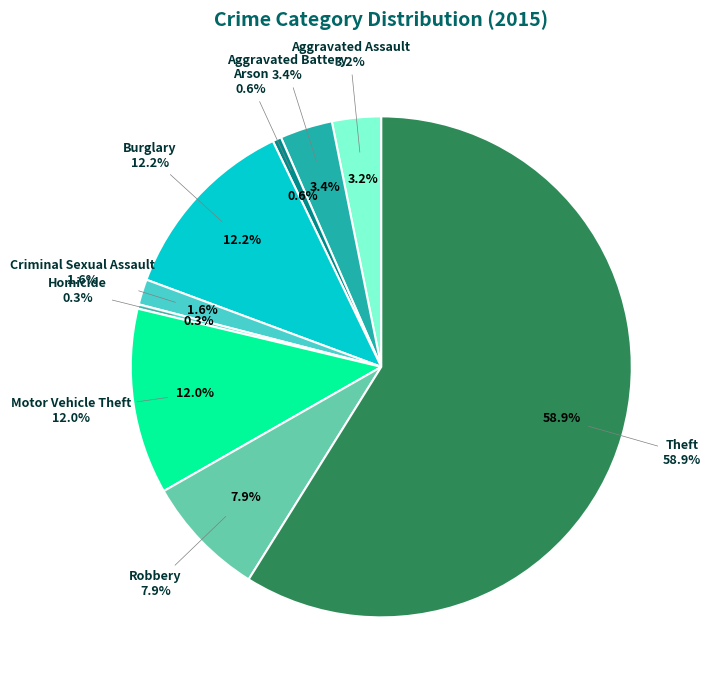

Is there a majority slice in this chart?

Yes